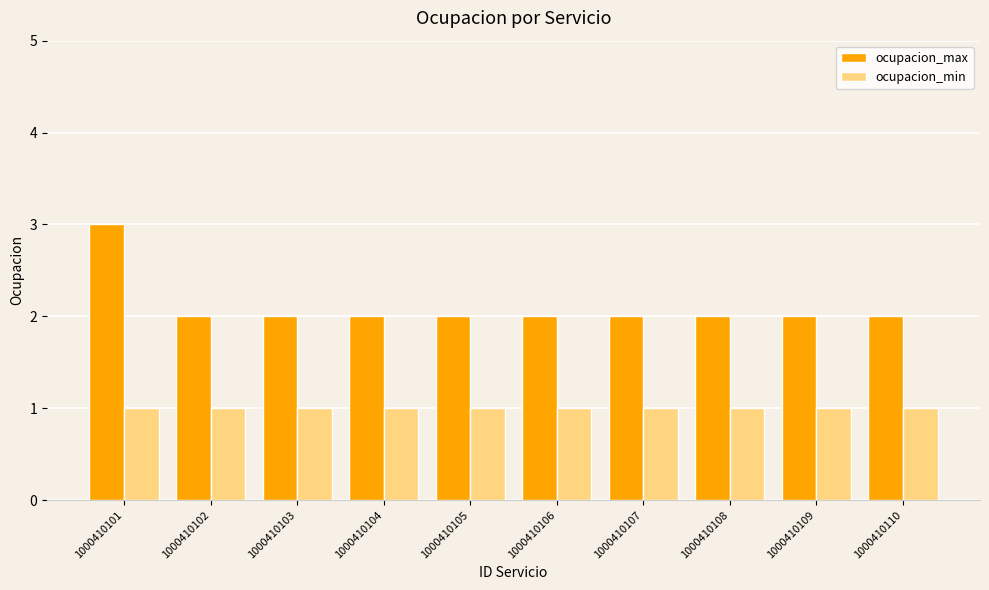

What is the approximate value of ocupacion_min at 1000410108?

1